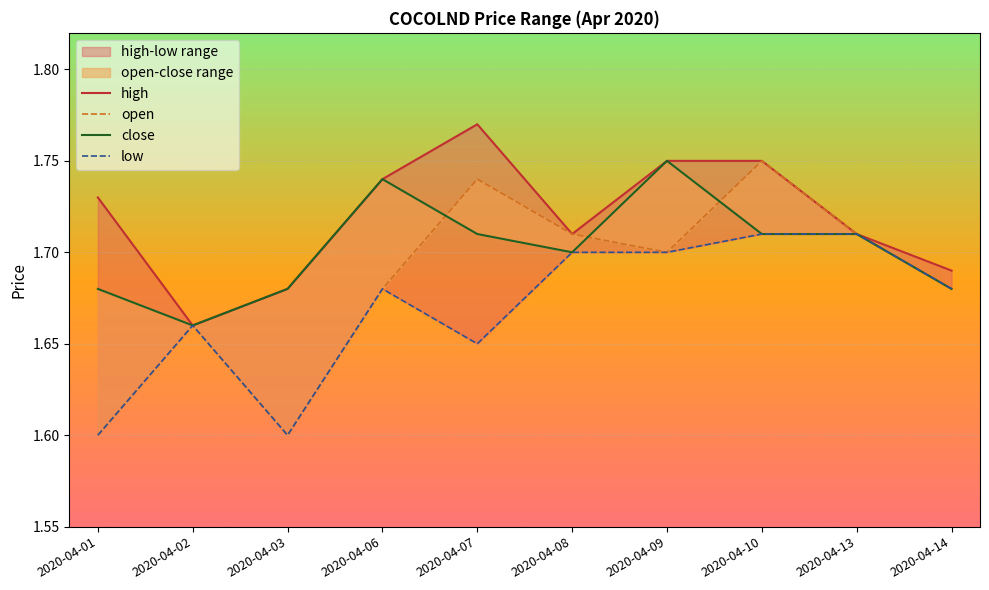

Reading left to right, what are all the values shown in this chart?

high: 1.7	1.7	1.7	1.7	1.8	1.7	1.8	1.8	1.7	1.7
open: 1.6	1.7	1.6	1.7	1.7	1.7	1.7	1.8	1.7	1.7
close: 1.7	1.7	1.7	1.7	1.7	1.7	1.8	1.7	1.7	1.7
low: 1.6	1.7	1.6	1.7	1.6	1.7	1.7	1.7	1.7	1.7